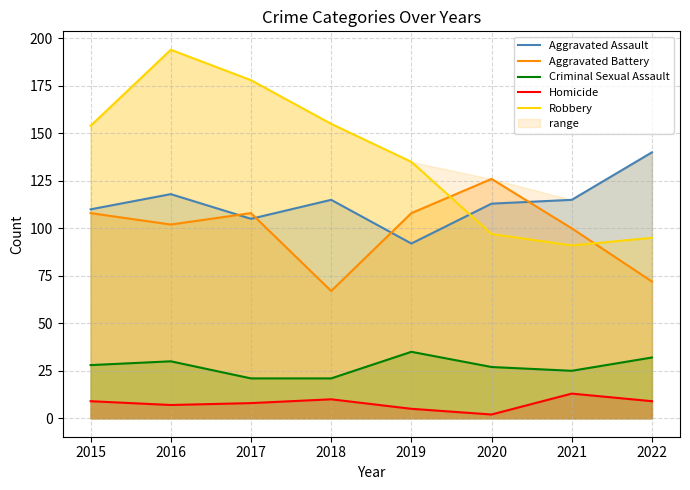

Which label corresponds to the largest value in the chart?

2016